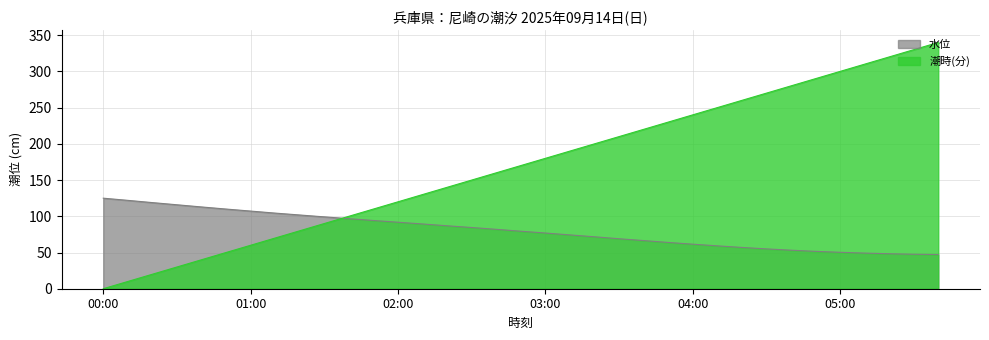

True or false: 水位 and 潮時(分) intersect in this chart.

True